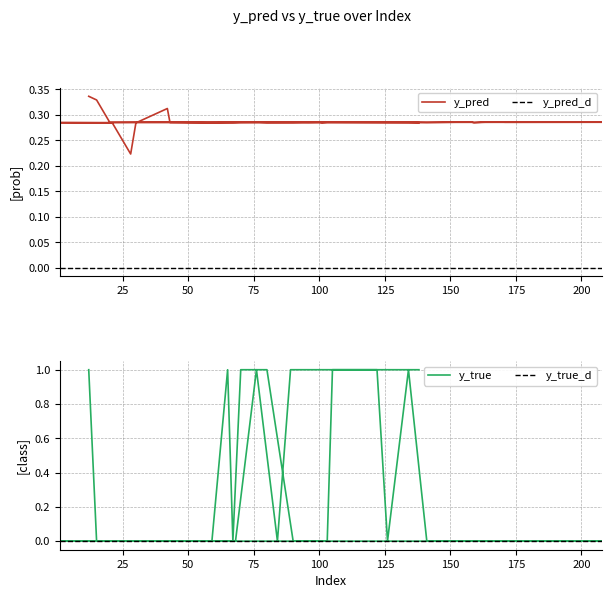

What is the difference between the maximum and minimum values in the y_true series?

1.0